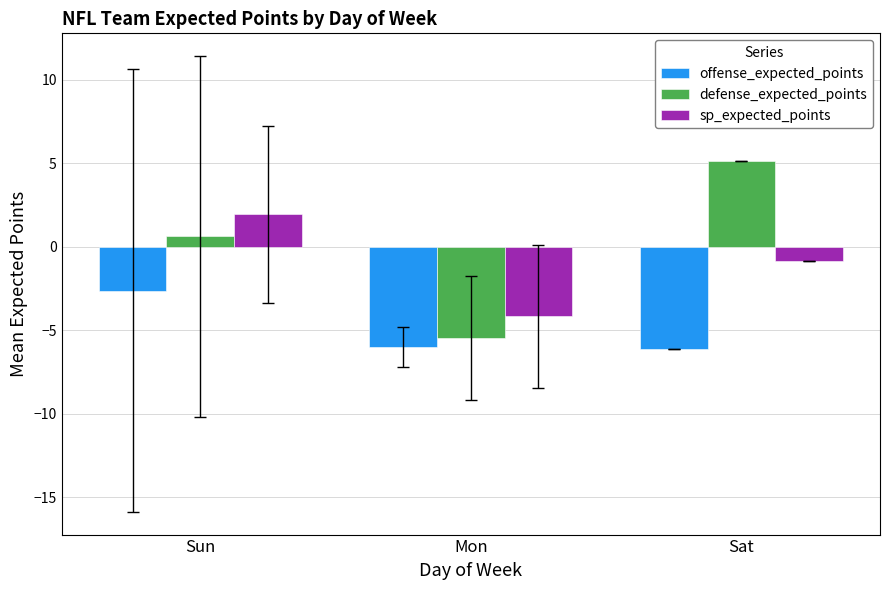

What is the difference between the highest and lowest values at Mon?

1.8